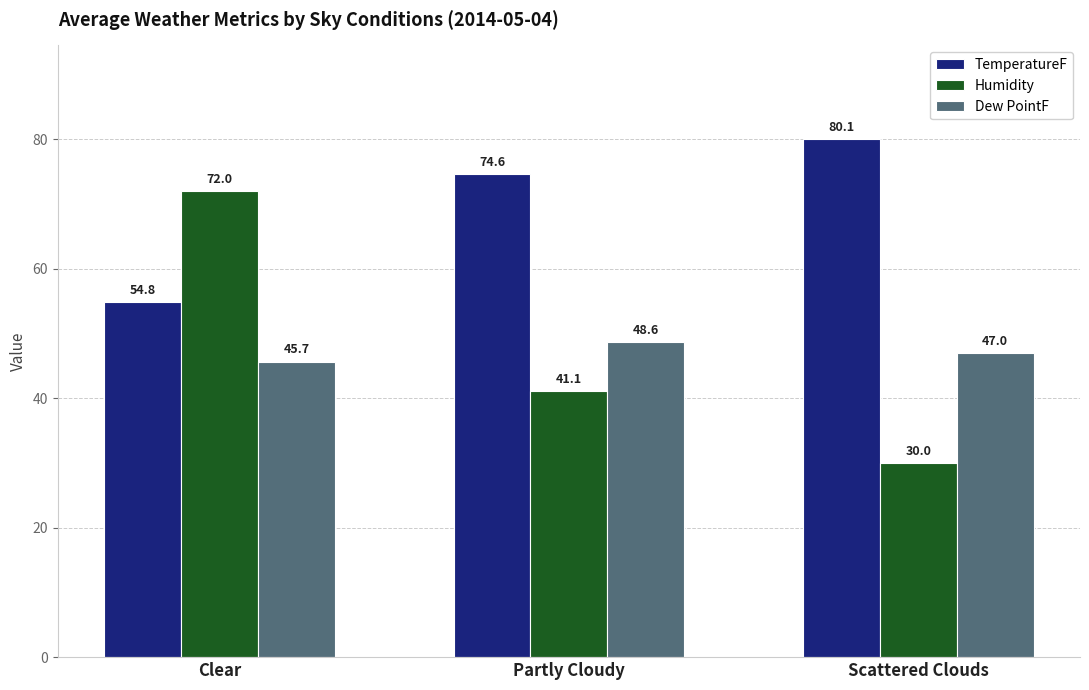

What are all the series names shown in the legend?

TemperatureF, Humidity, Dew PointF